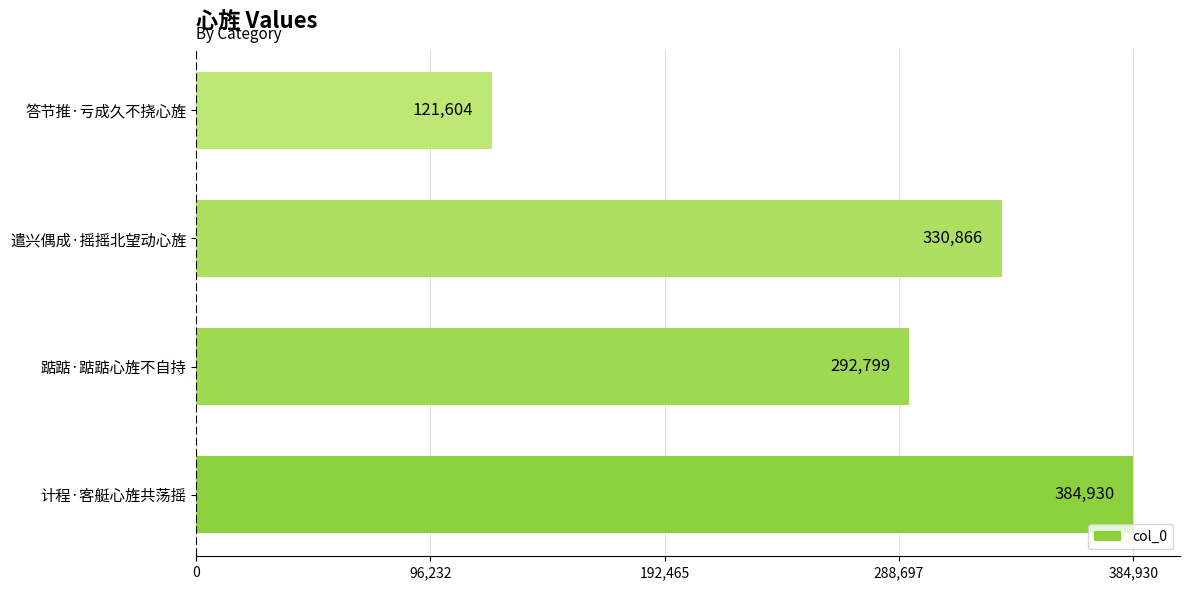

Count the number of data series in this chart.

1